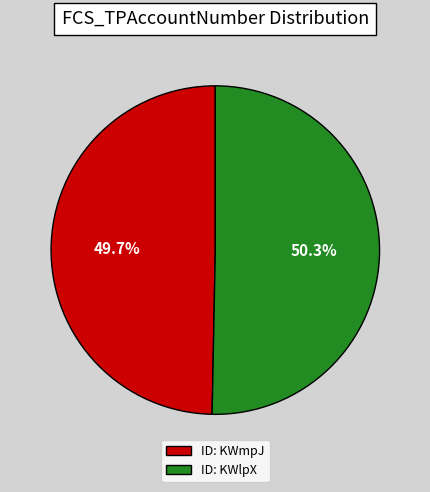

To the nearest percent, what is the average slice percentage?

50%